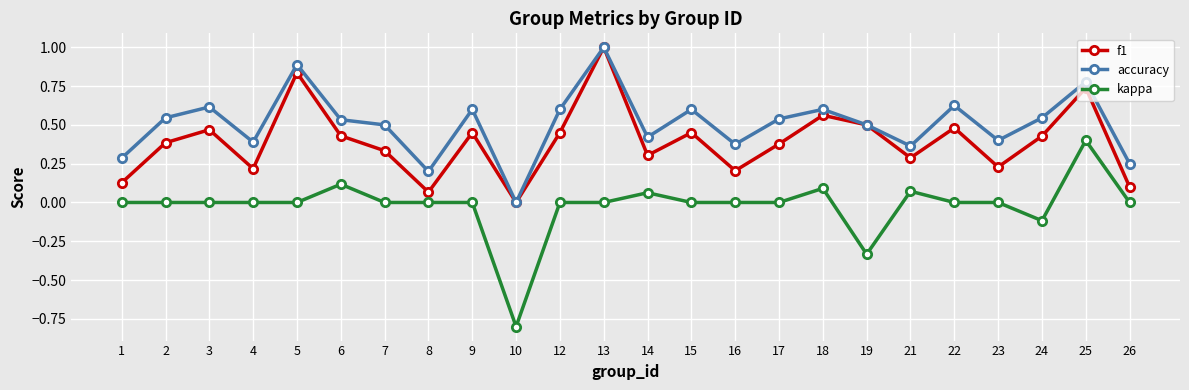

What is the difference between the maximum and minimum values in the f1 series?

1.0